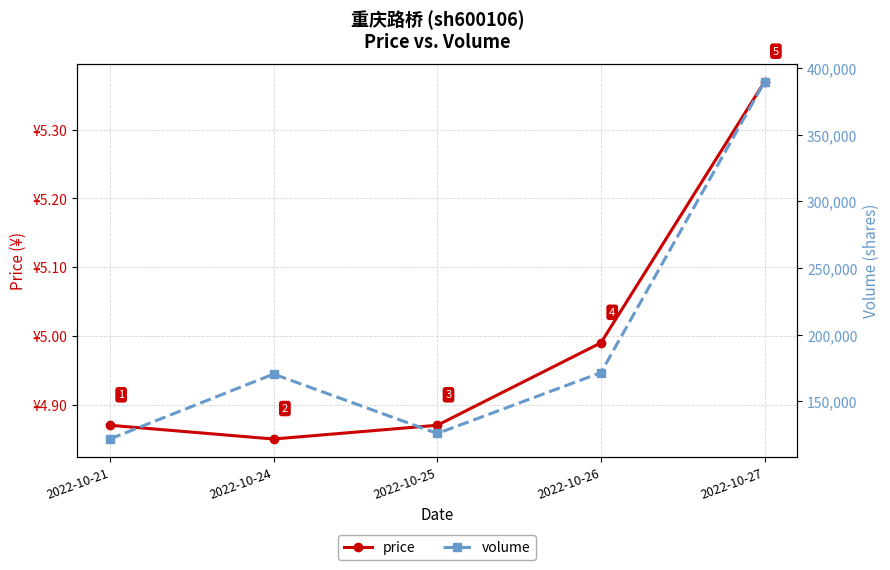

True or false: price and volume cross at least once.

False